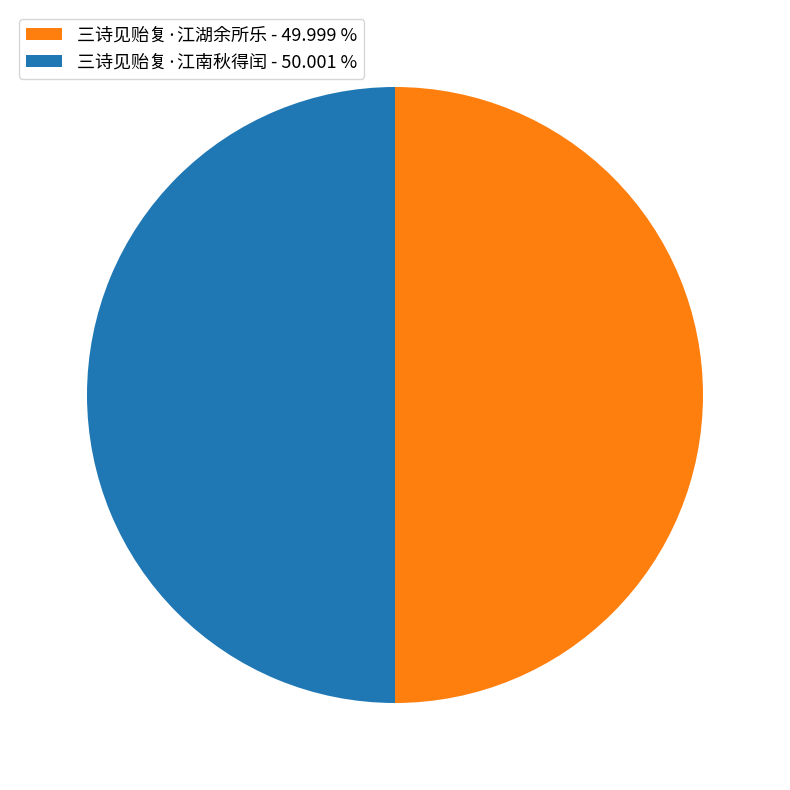

Combined, do 三诗见贻复·江南秋得闰 - 50.001 % and 三诗见贻复·江湖余所乐 - 49.999 % account for over 50%?

Yes